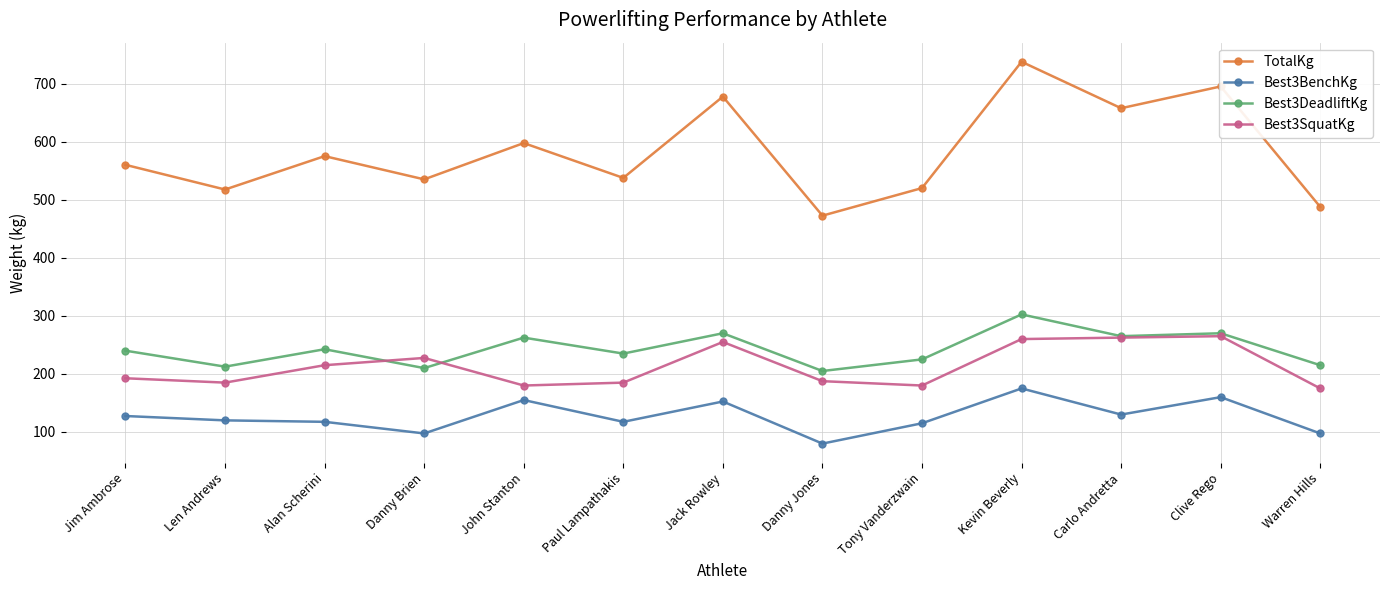

At which category does the chart reach its peak across all series?

Kevin Beverly